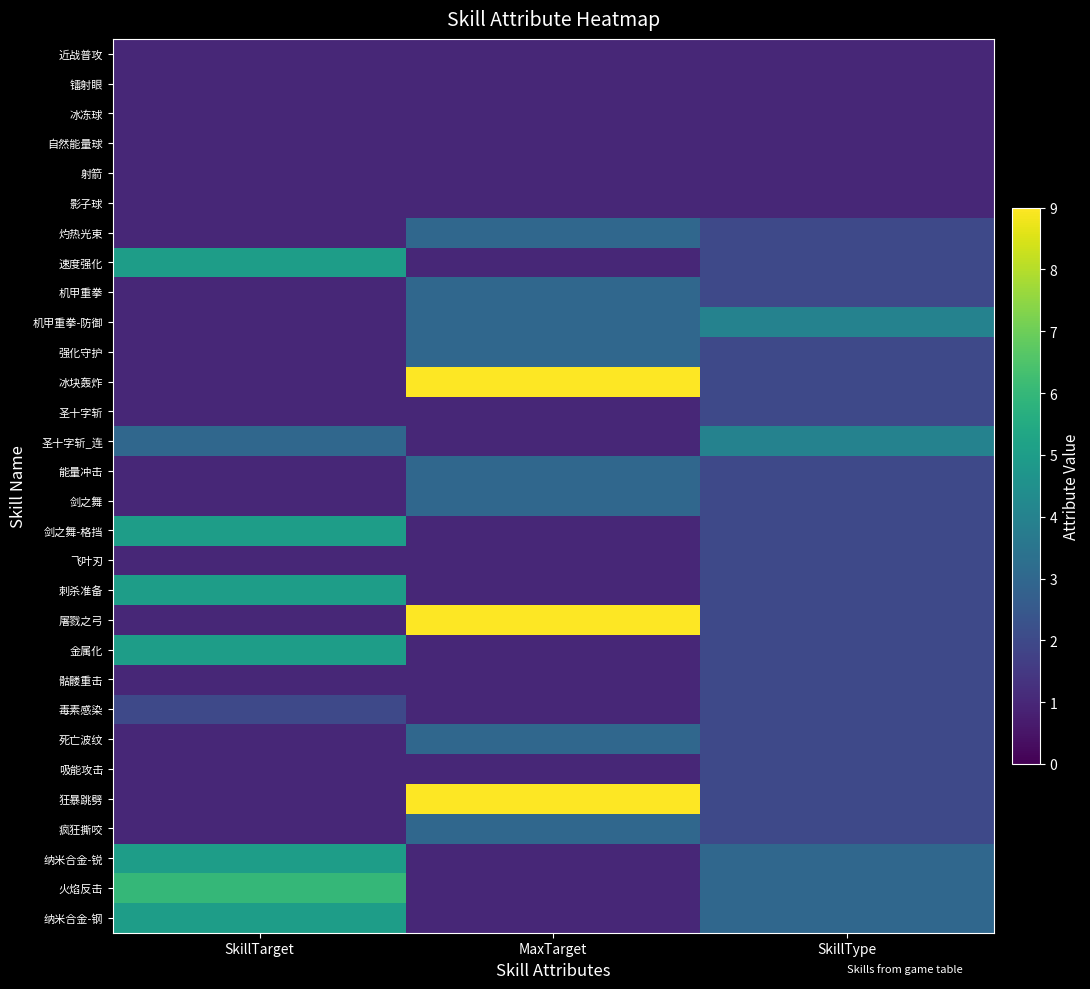

List the series in order of their peak value, highest first.

冰块轰炸, 屠戮之弓, 狂暴跳劈, 火焰反击, 速度强化, 剑之舞-格挡, 刺杀准备, 金属化, 纳米合金-锐, 纳米合金-钢, 机甲重拳-防御, 圣十字斩_连, 灼热光束, 机甲重拳, 强化守护, 能量冲击, 剑之舞, 死亡波纹, 疯狂撕咬, 圣十字斩, 飞叶刃, 骷髅重击, 毒素感染, 吸能攻击, 近战普攻, 镭射眼, 冰冻球, 自然能量球, 射箭, 影子球